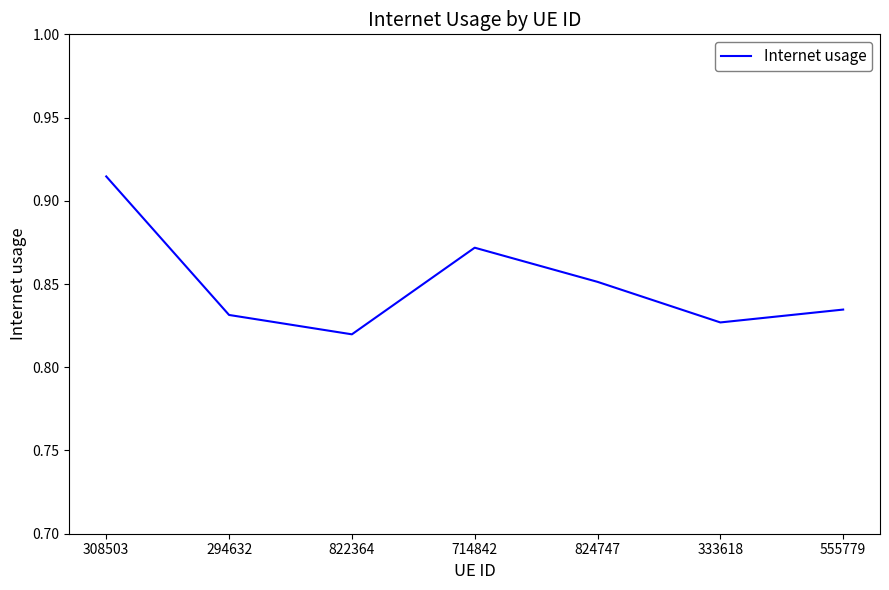

What position from the left is 714842?

4